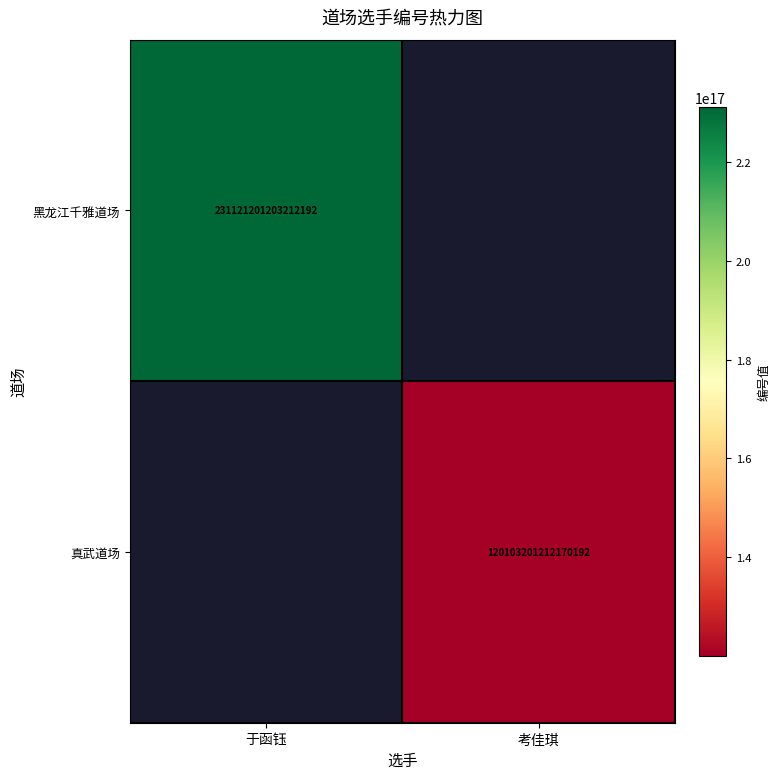

The 真武道场 series shows 188118107715795136 at 考佳琪. True or false?

False